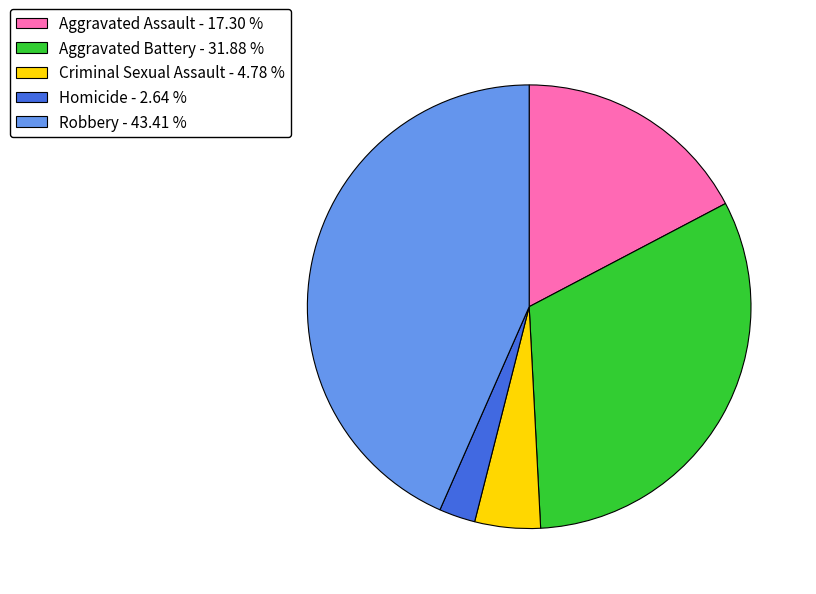

Between Robbery - 43.41 % and Aggravated Assault - 17.30 %, which is larger?

Robbery - 43.41 %